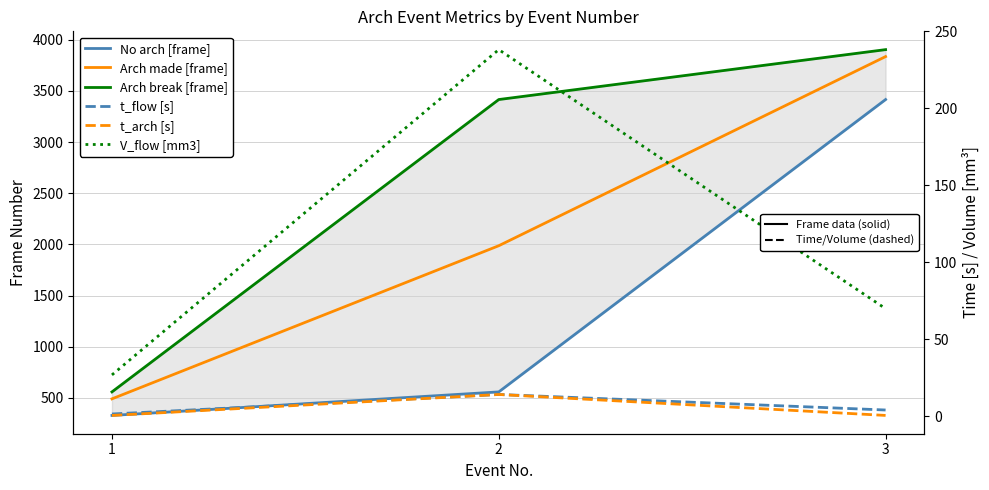

Between 2 and 3, which is larger?

3